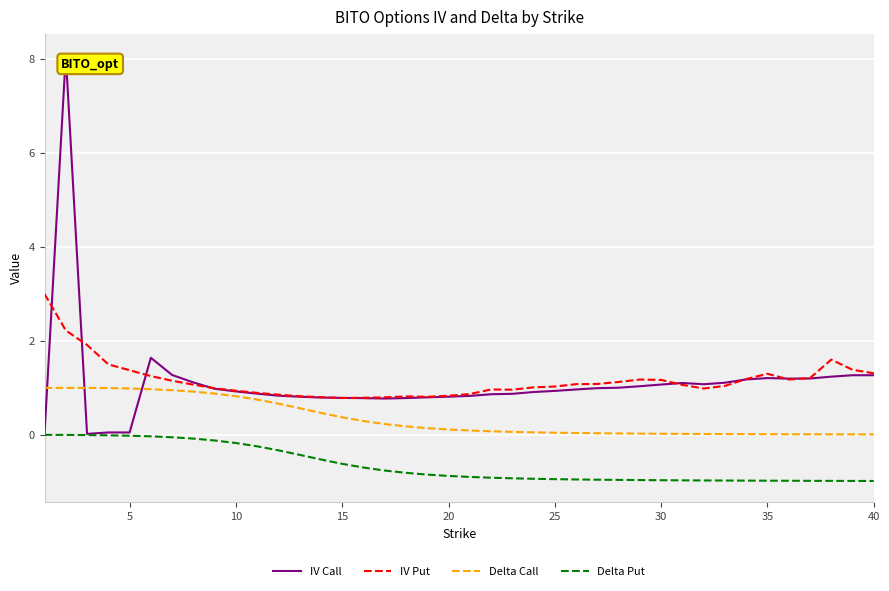

Which series has the largest range (max minus min)?

IV Call